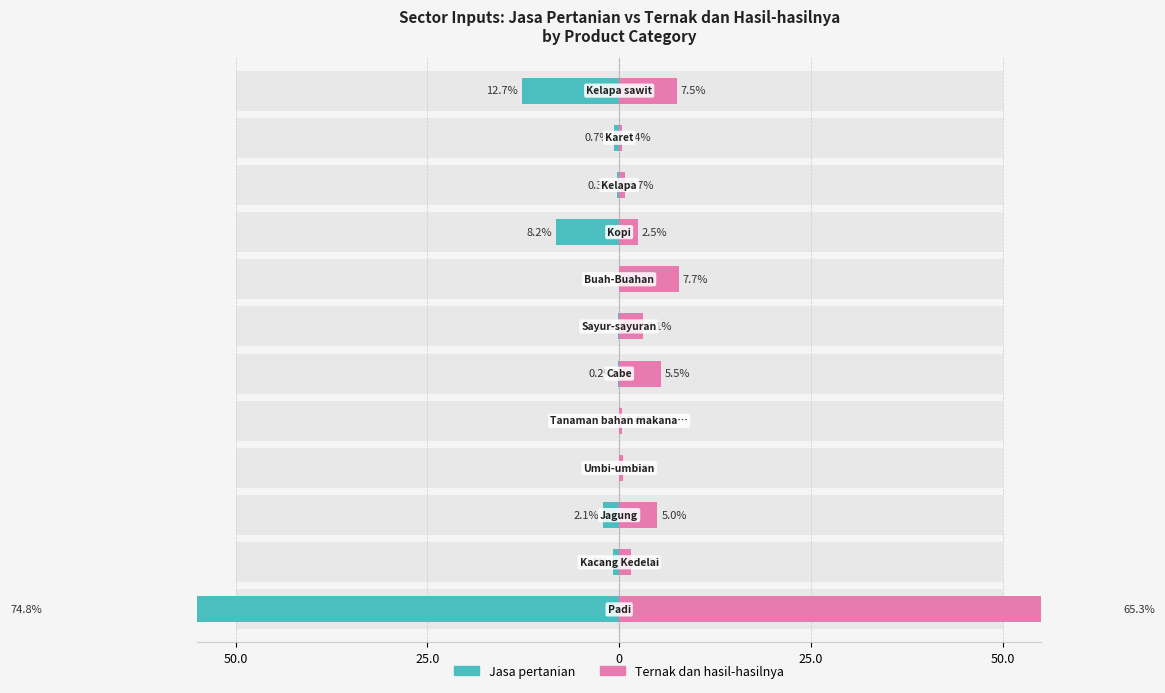

What is the value of the Jasa pertanian bar at the 6th from the left?

-0.2